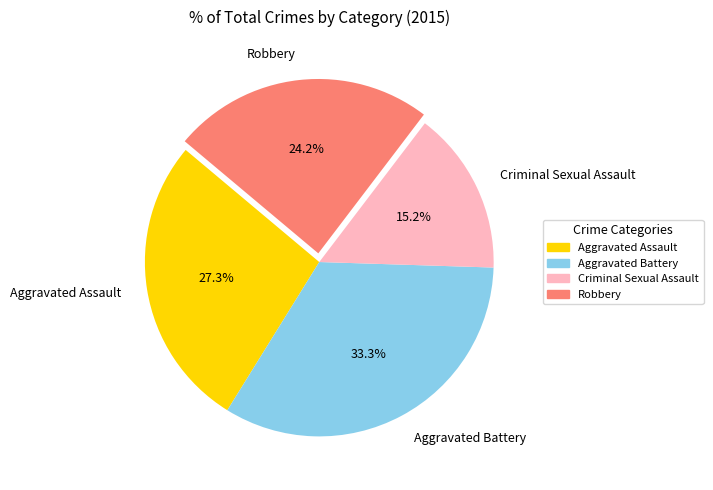

What is the largest slice in the pie chart?

Aggravated Battery